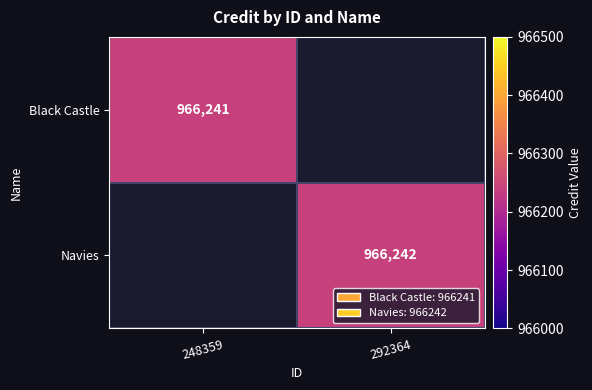

The value of Navies at 292364 is 533494. True or false?

False